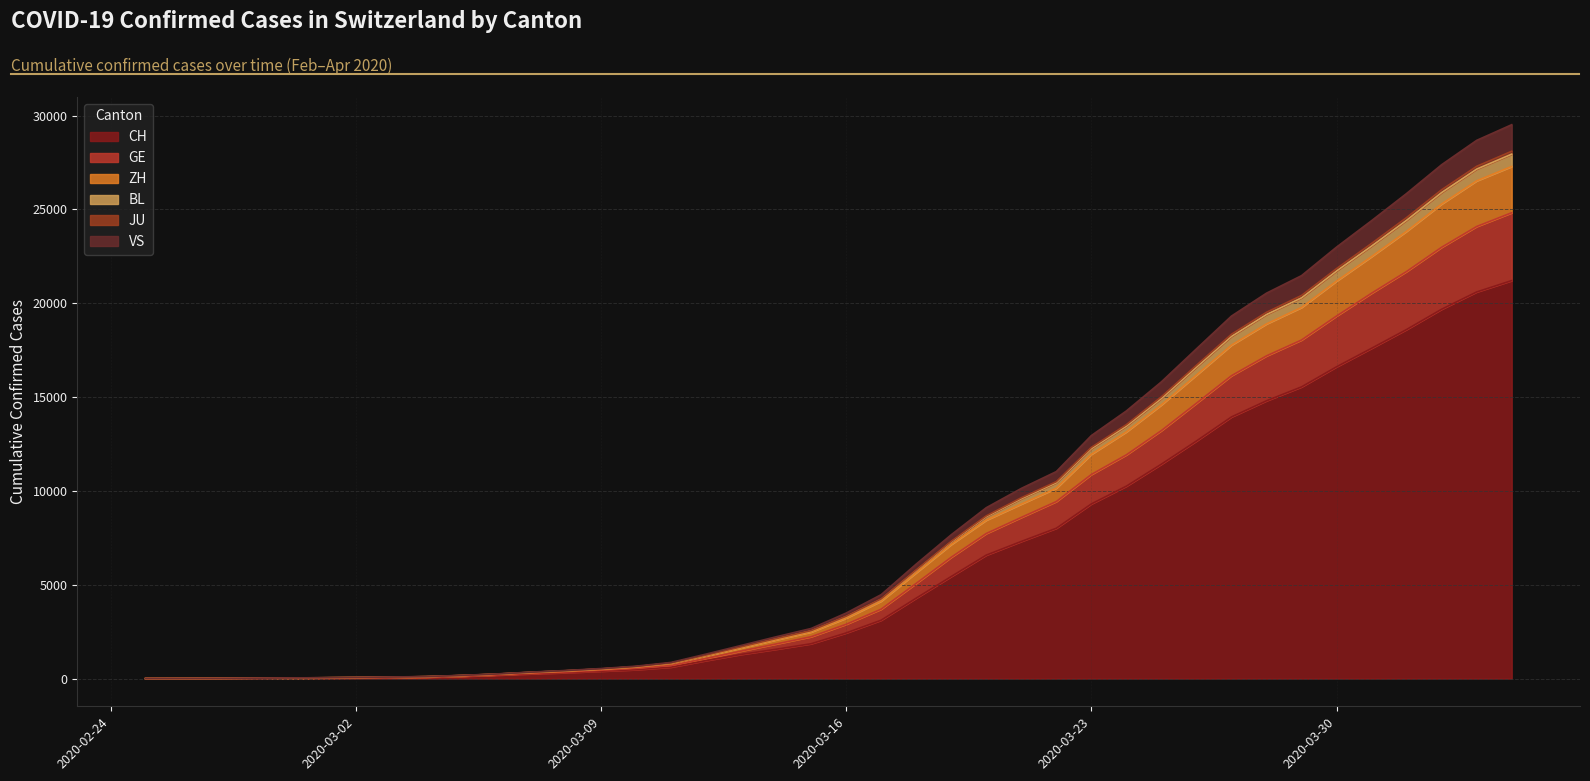

True or false: VS and BL intersect in this chart.

False